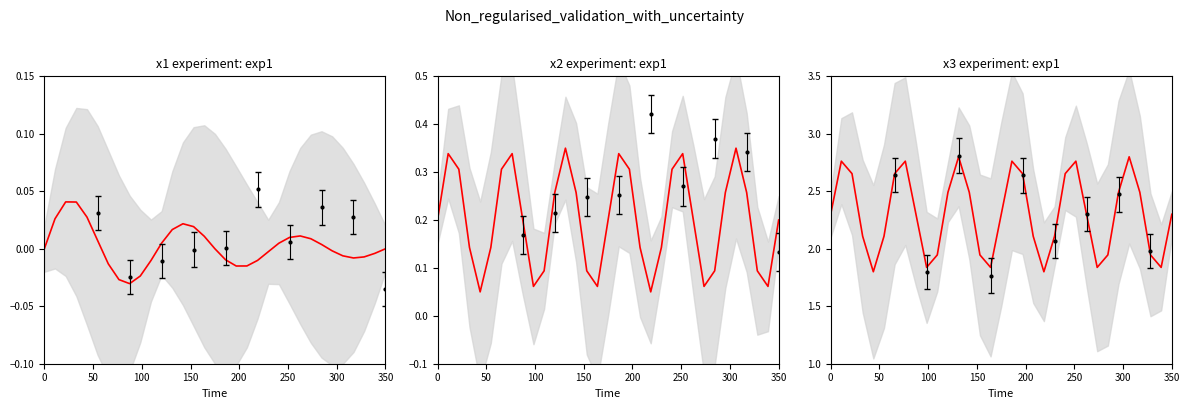

At how many categories does at least one series exceed 2?

23